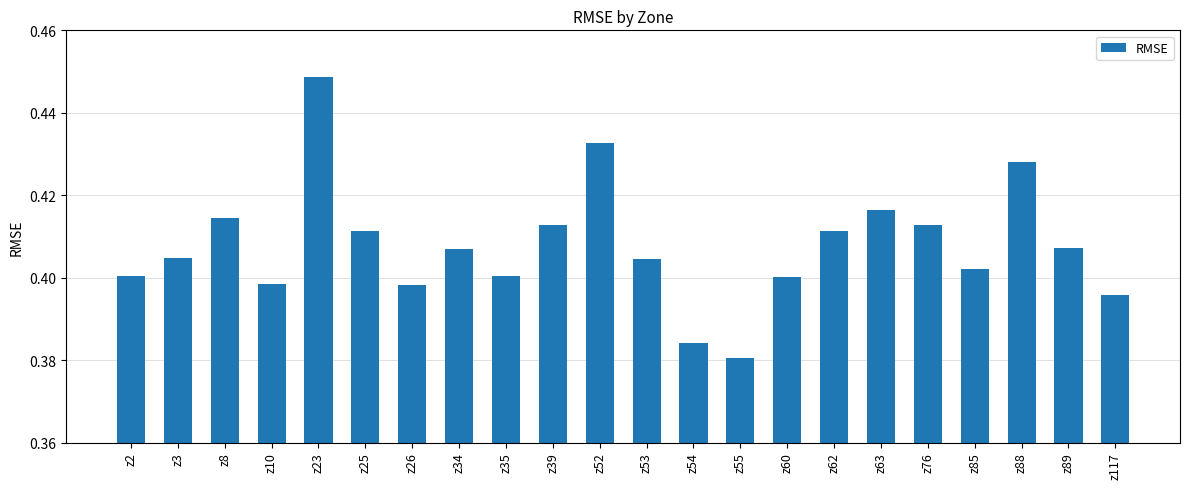

What is the sum of the values at z63 and z10?

0.8